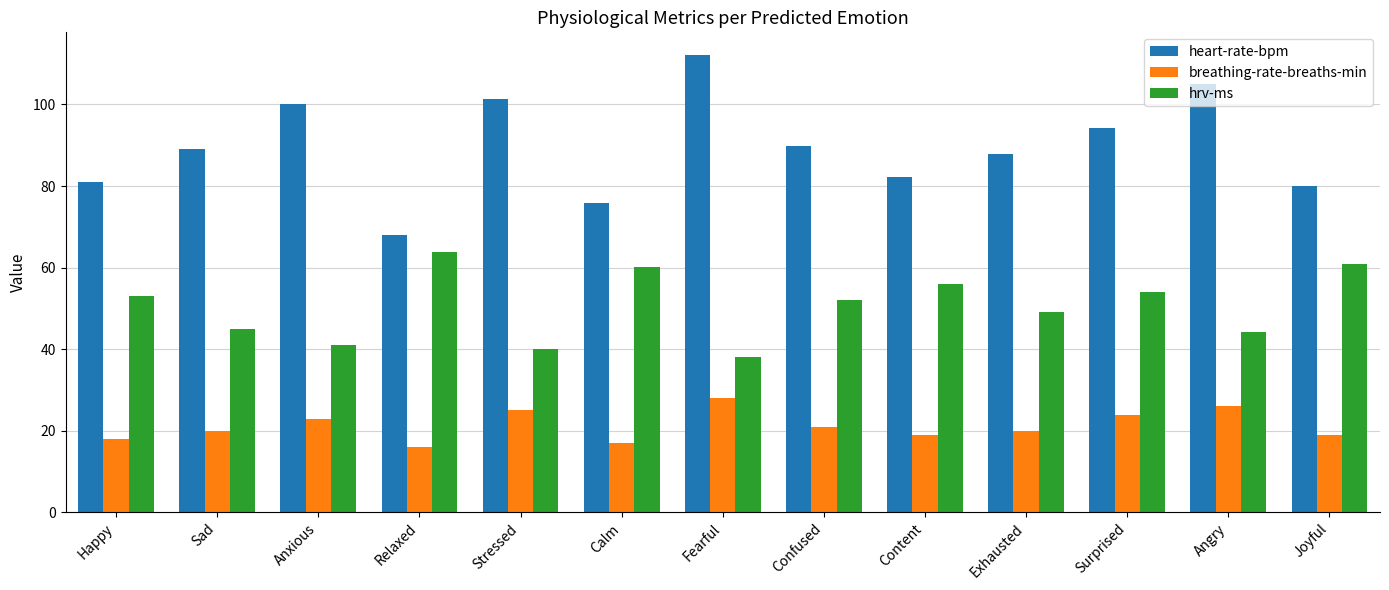

What is the spread (max minus min) of values at Relaxed?

52.0